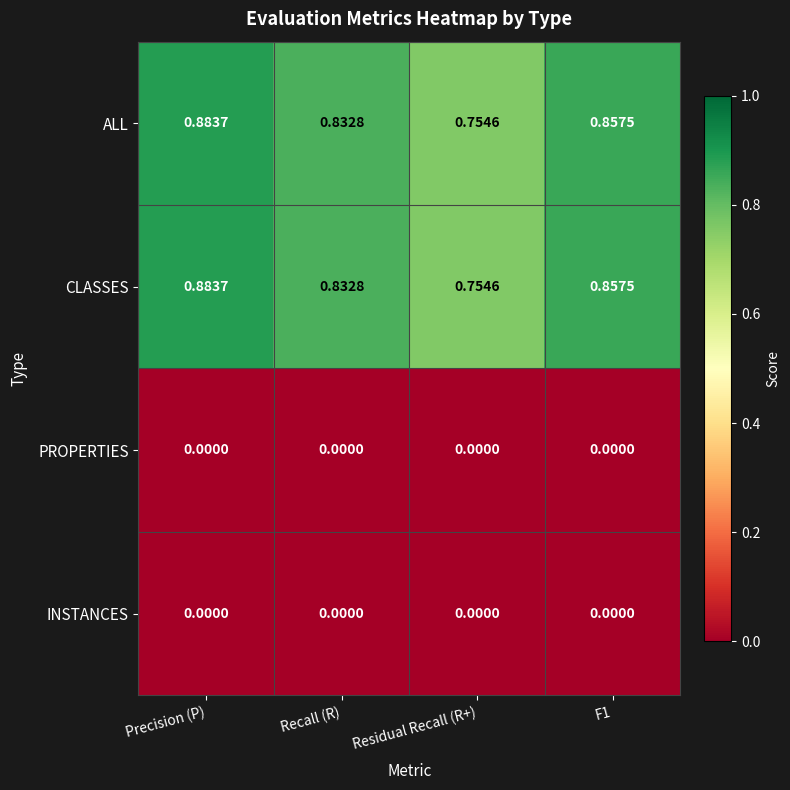

At which category is the sum across all series the highest?

Precision (P)